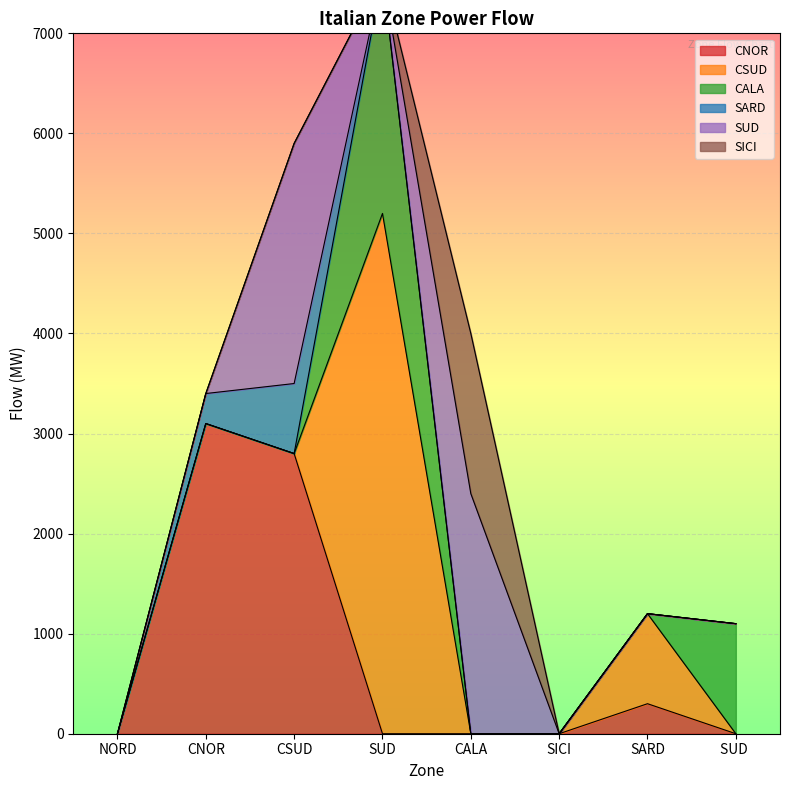

What is the highest value of the CNOR series?

3100